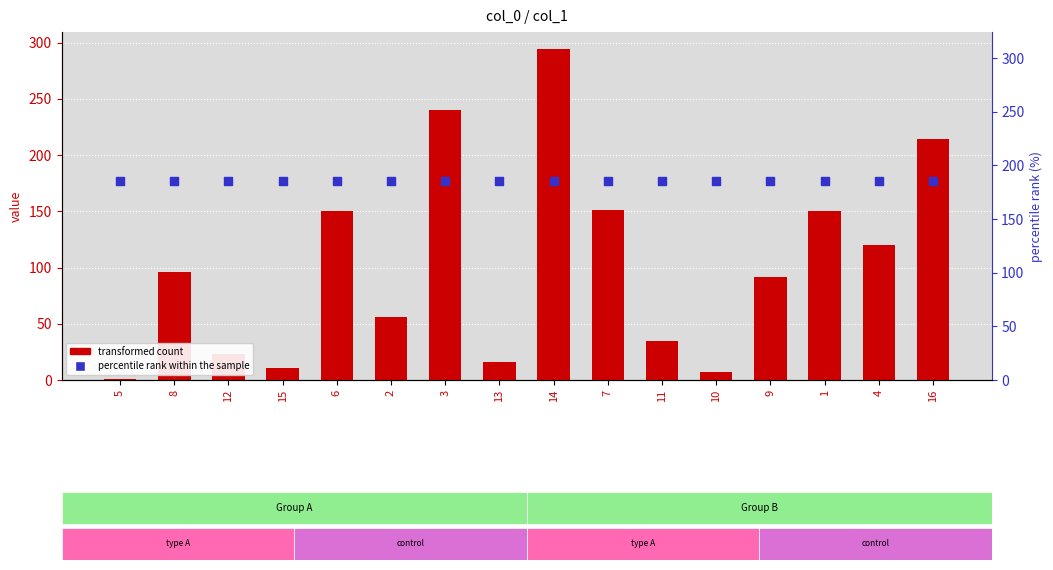

At which category is the sum across all series the highest?

14